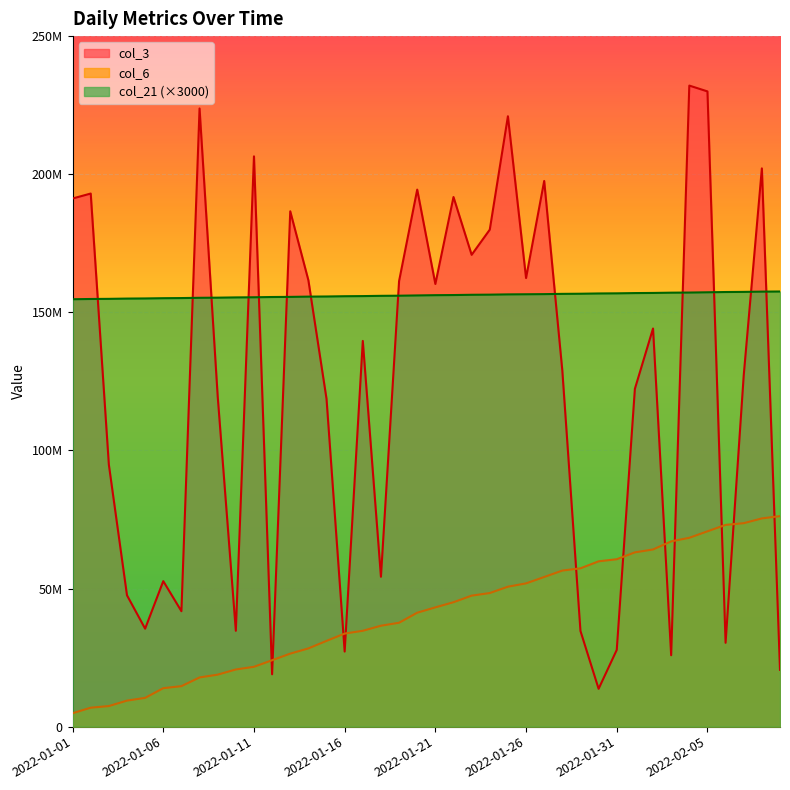

At how many categories does at least one series exceed 172499900?

13